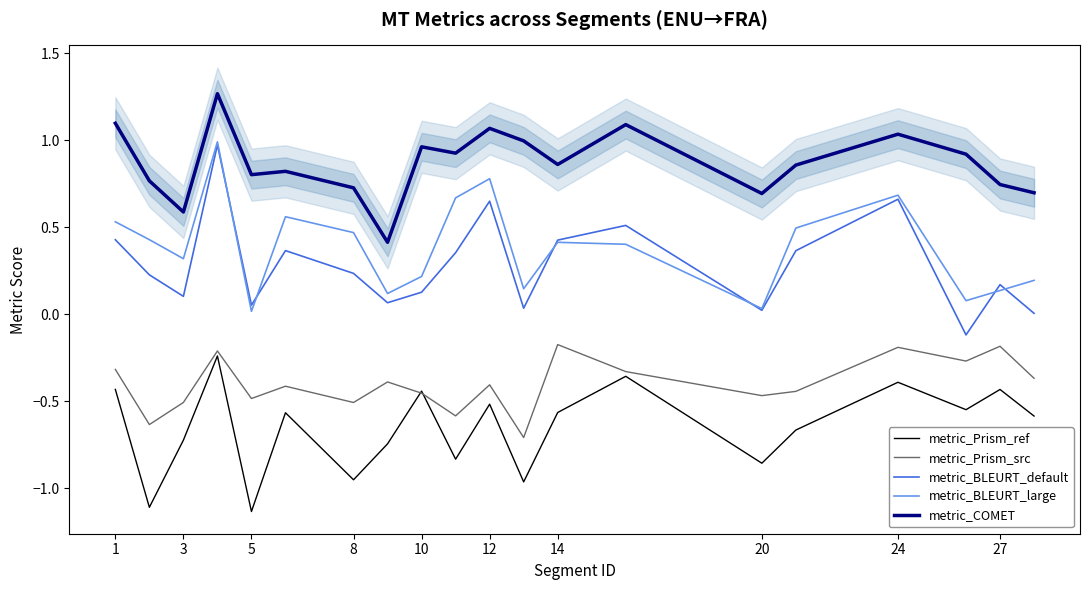

Does the chart have visible grid lines?

No